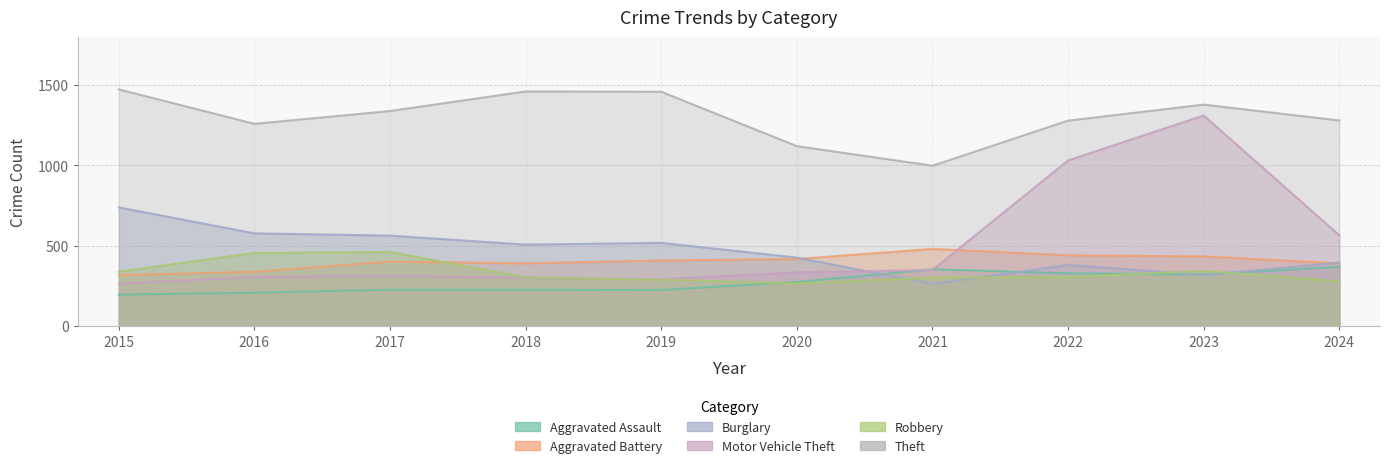

Which series has the largest total across all categories?

Theft